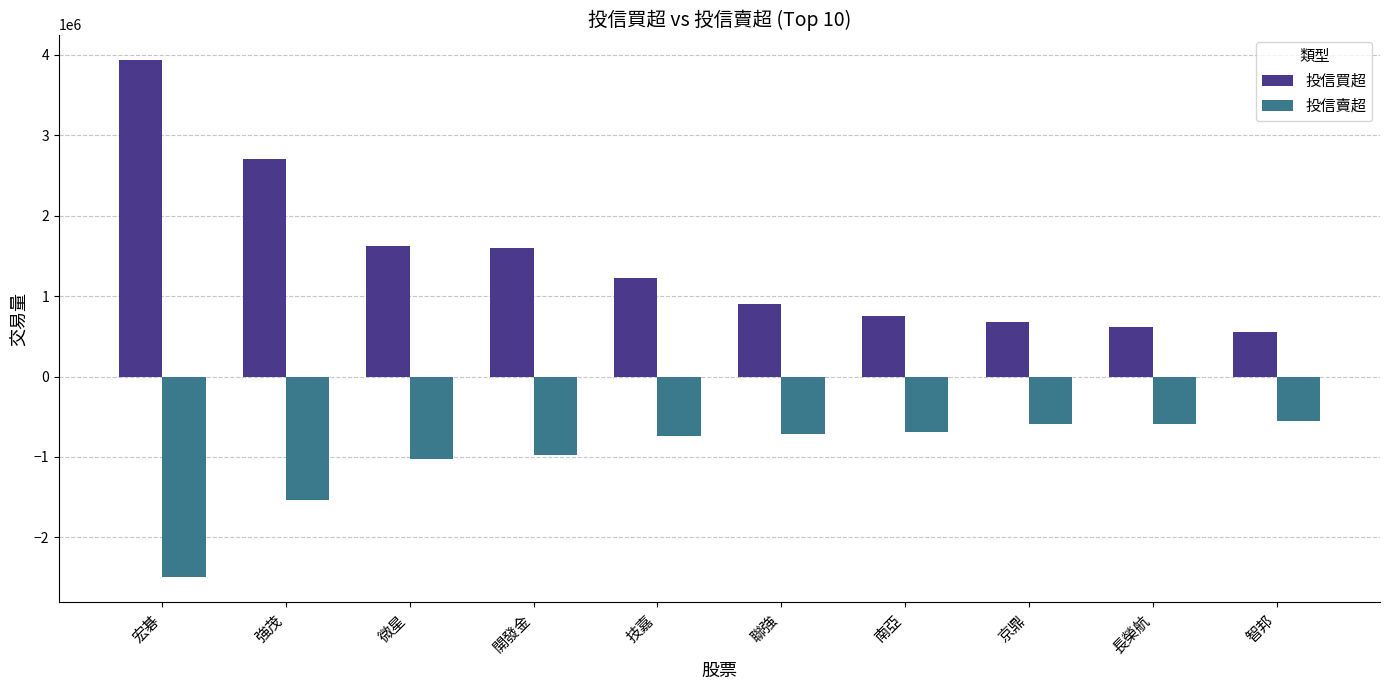

What is the difference between the maximum and minimum values in the 投信買超 series?

3371000